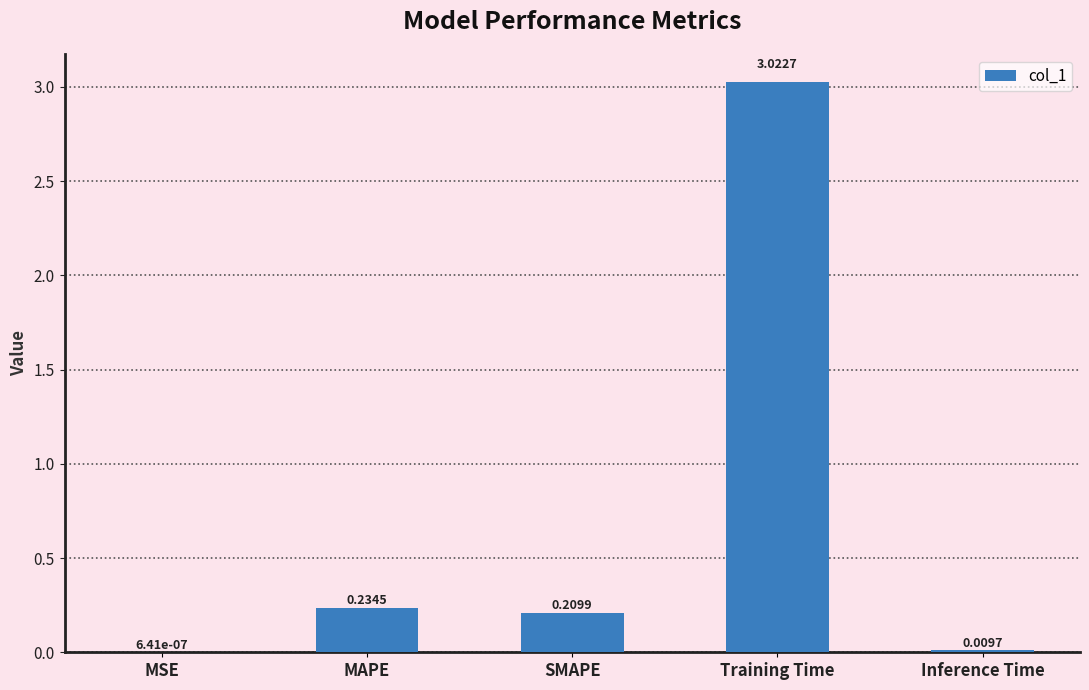

Which category has the highest value across all series?

Training Time